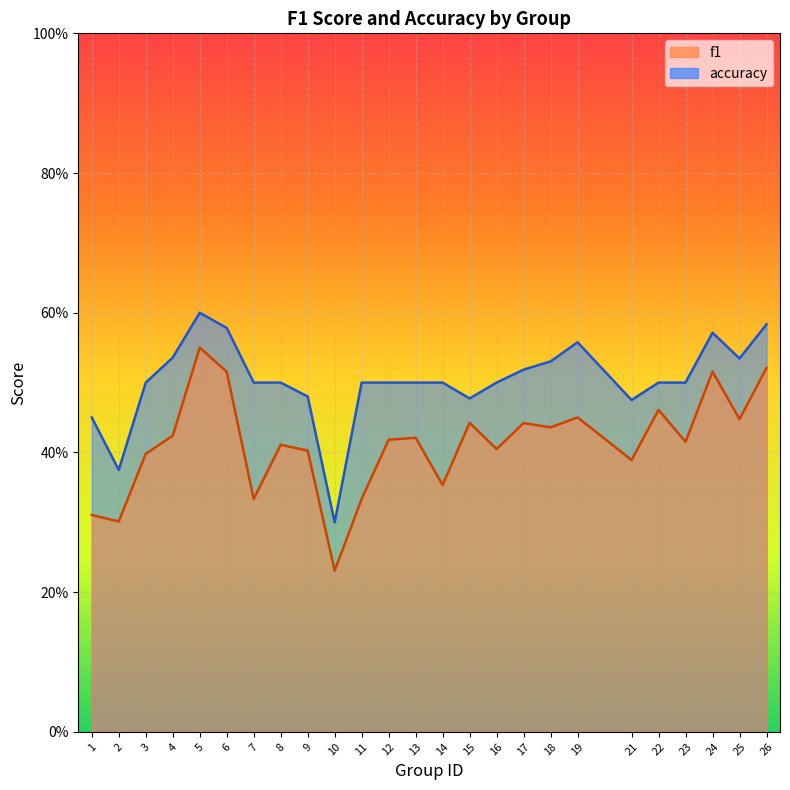

Rank the series by their maximum value, from highest to lowest.

accuracy, f1